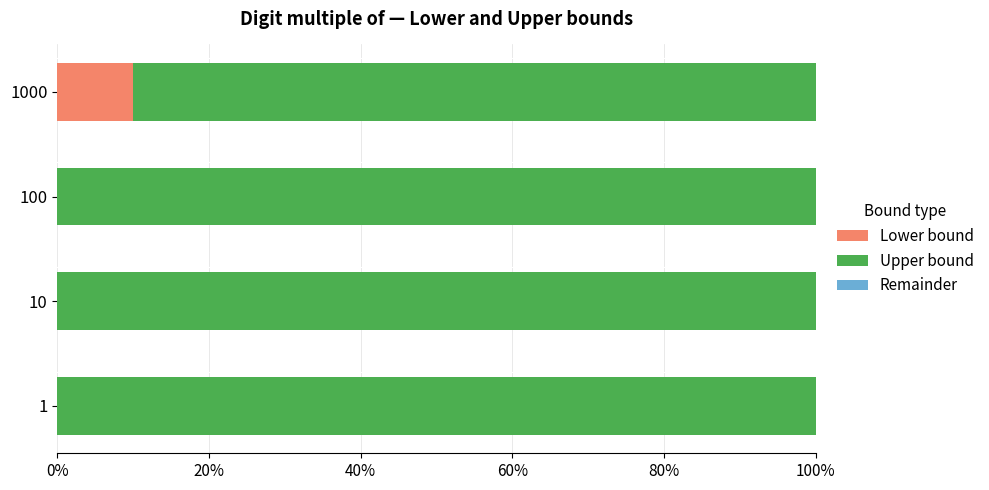

True or false: Lower bound has a value of 10 at 1000.

True